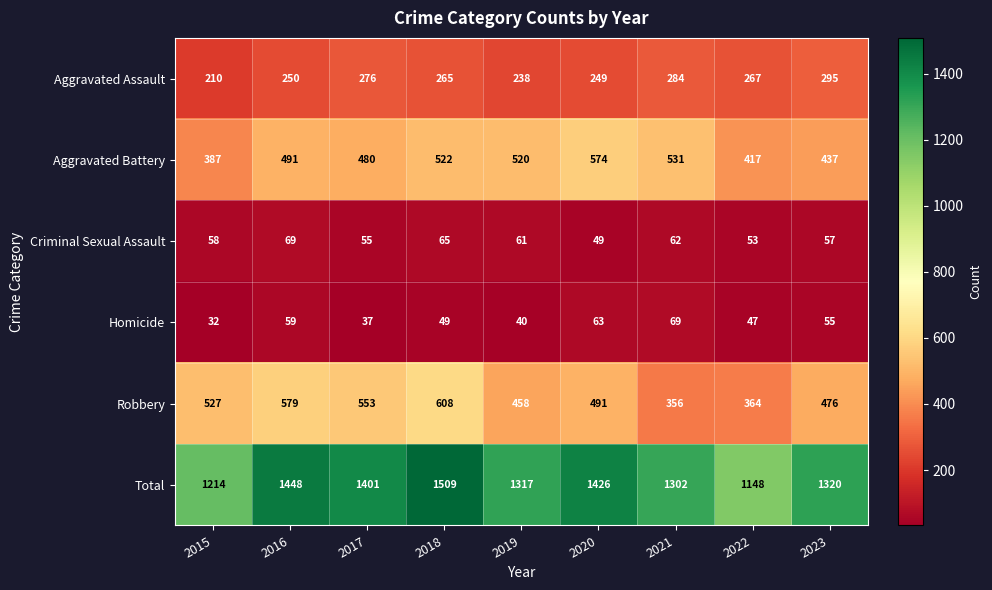

At how many categories does at least one series exceed 1070?

9